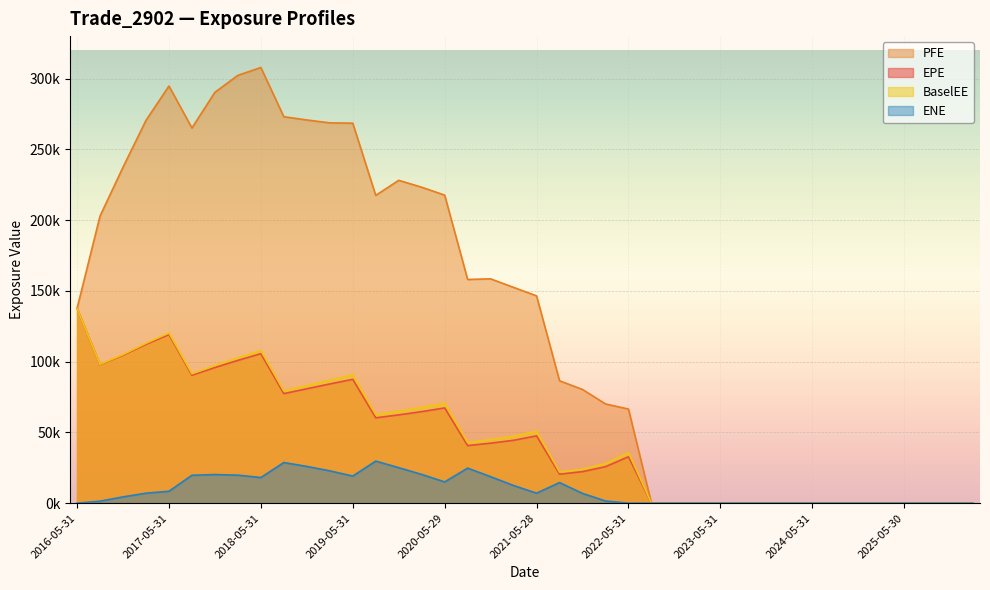

Is it true that BaselEE equals 11033.0 at 2021-08-31?

False